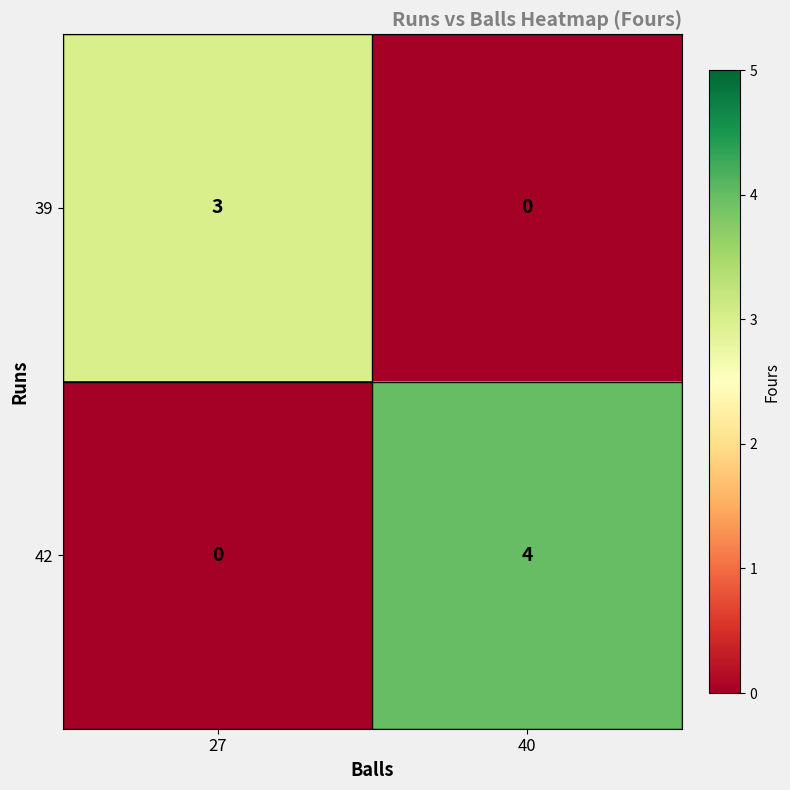

Which series has the largest total across all categories?

42